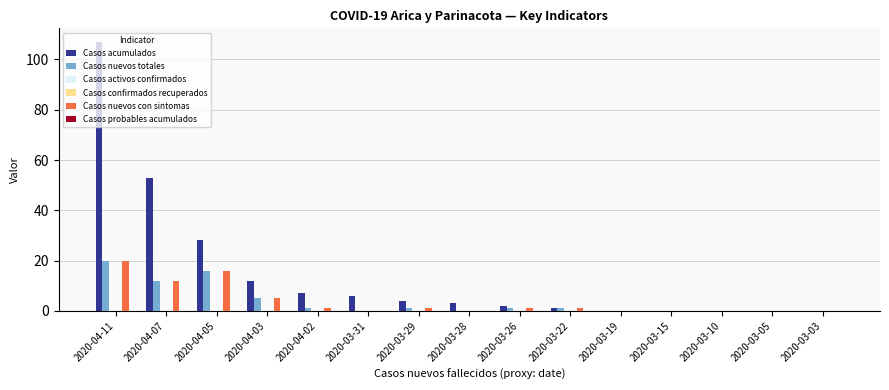

What is the average value of the Casos acumulados series?

15